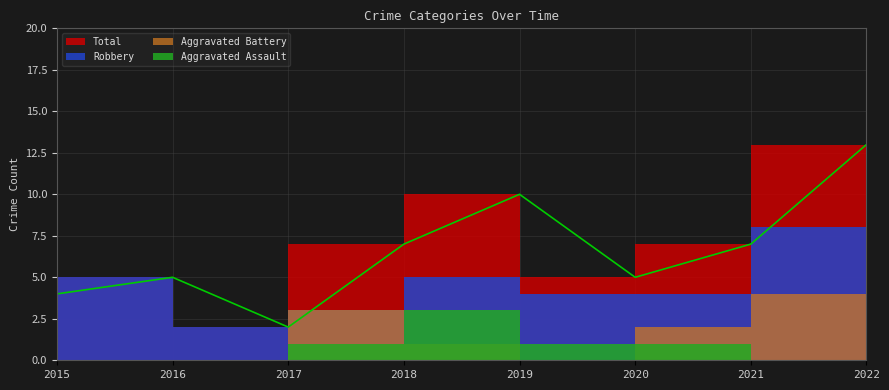

What is the difference between the maximum and second lowest values in the Robbery series?

5